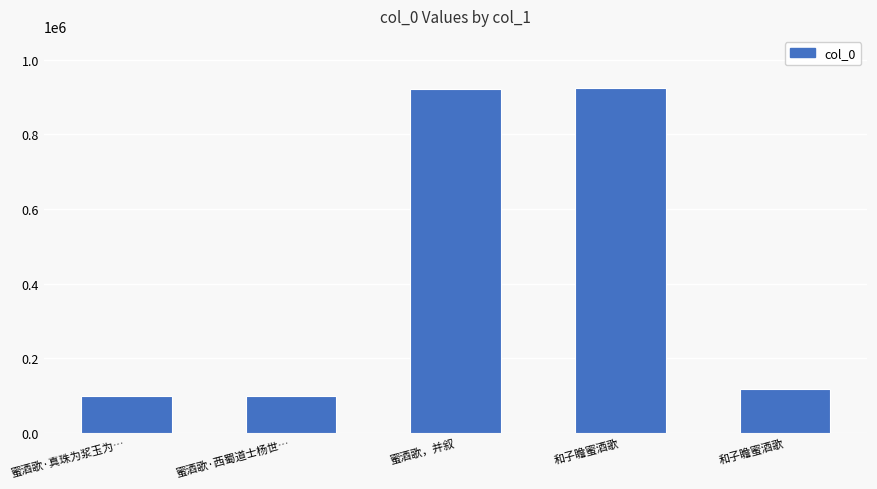

At which category does the chart reach its minimum across all series?

蜜酒歌·西蜀道士杨世…